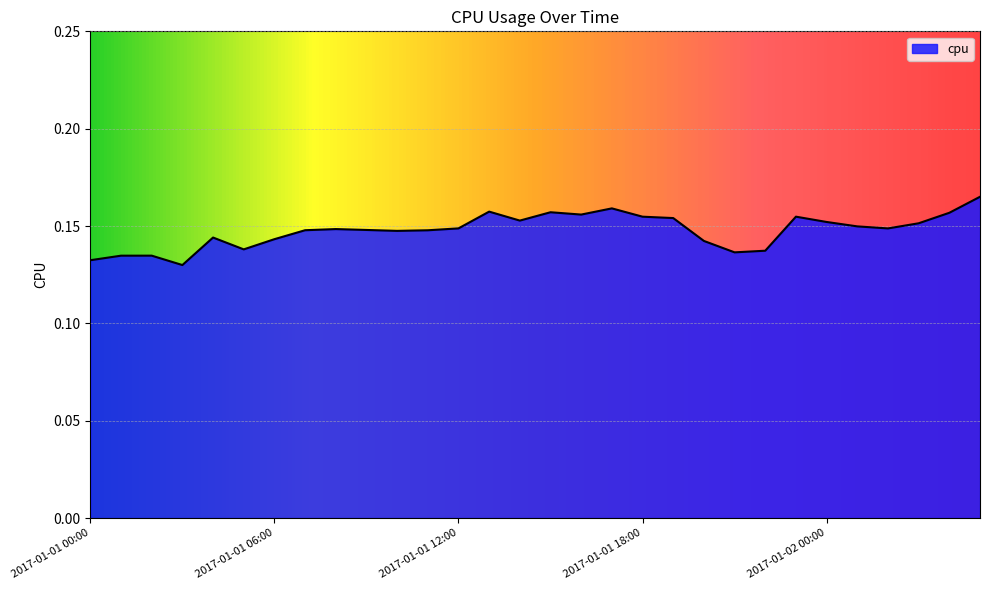

List the labels in order of value, smallest first.

2017-01-01 03:00, 2017-01-01 00:00, 2017-01-01 01:00, 2017-01-01 02:00, 2017-01-01 21:00, 2017-01-01 22:00, 2017-01-01 05:00, 2017-01-01 20:00, 2017-01-01 06:00, 2017-01-01 04:00, 2017-01-01 10:00, 2017-01-01 11:00, 2017-01-01 07:00, 2017-01-01 09:00, 2017-01-01 08:00, 2017-01-02 02:00, 2017-01-01 12:00, 2017-01-02 01:00, 2017-01-02 03:00, 2017-01-02 00:00, 2017-01-01 14:00, 2017-01-01 19:00, 2017-01-01 18:00, 2017-01-01 23:00, 2017-01-01 16:00, 2017-01-02 04:00, 2017-01-01 15:00, 2017-01-01 13:00, 2017-01-01 17:00, 2017-01-02 05:00